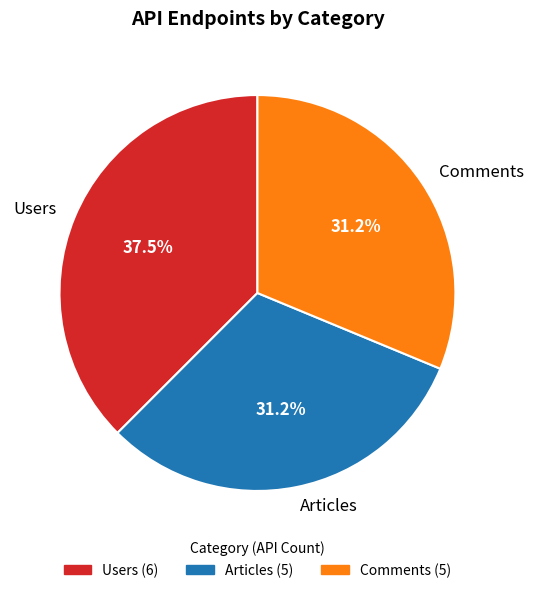

To the nearest percent, what is the average slice percentage?

33%